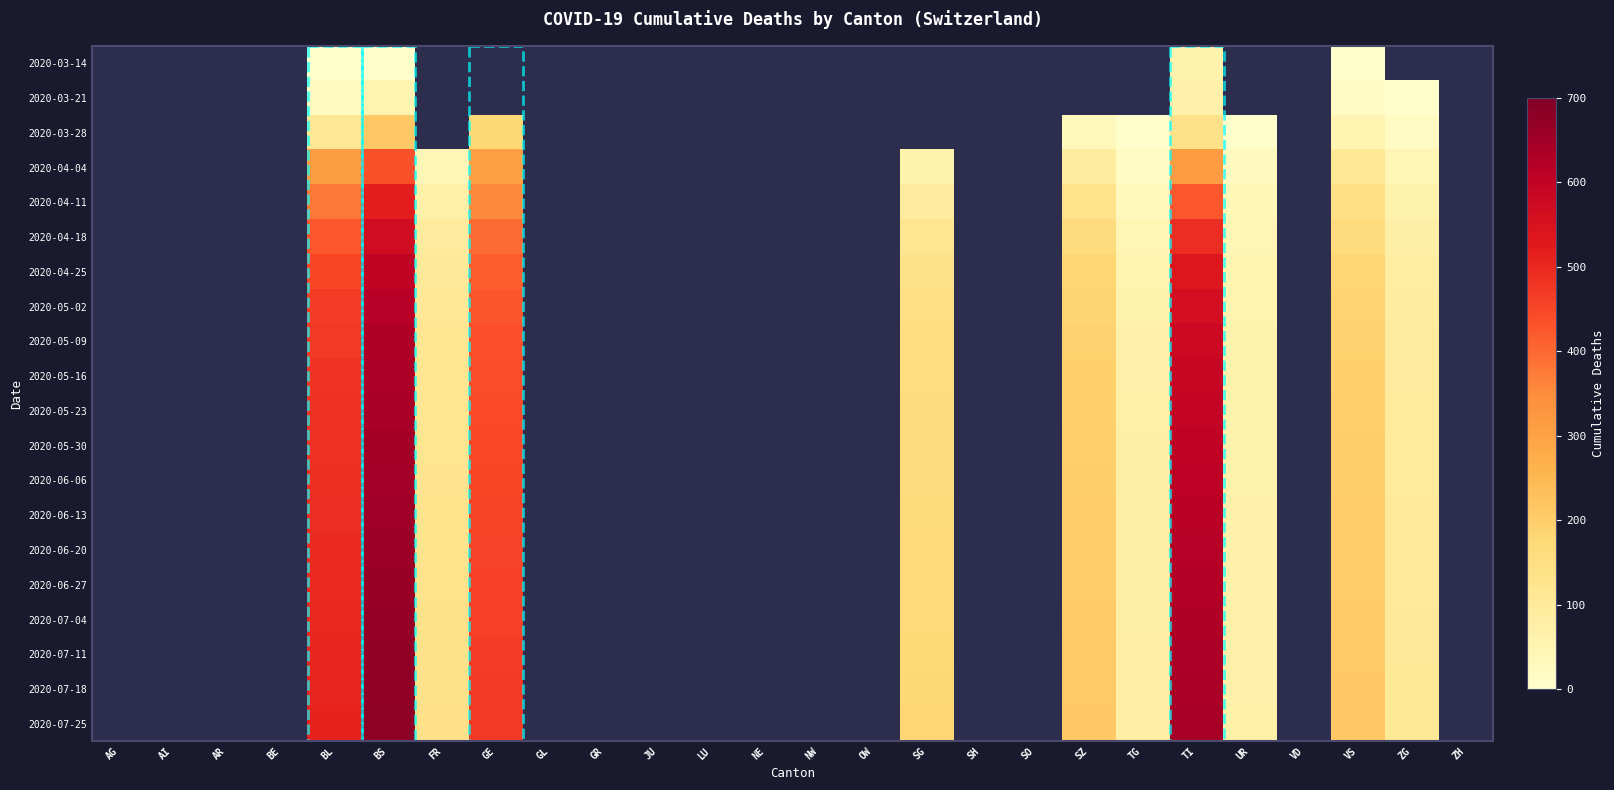

Which label corresponds to the largest value in the chart?

BS